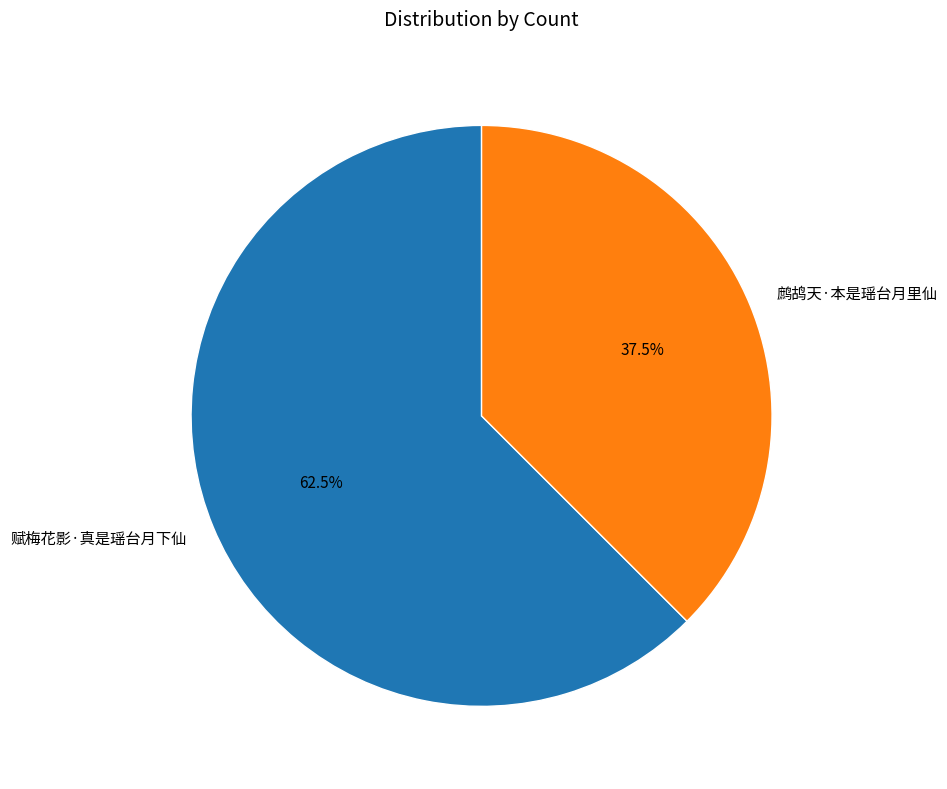

Which slice represents more than half of the pie?

赋梅花影·真是瑶台月下仙